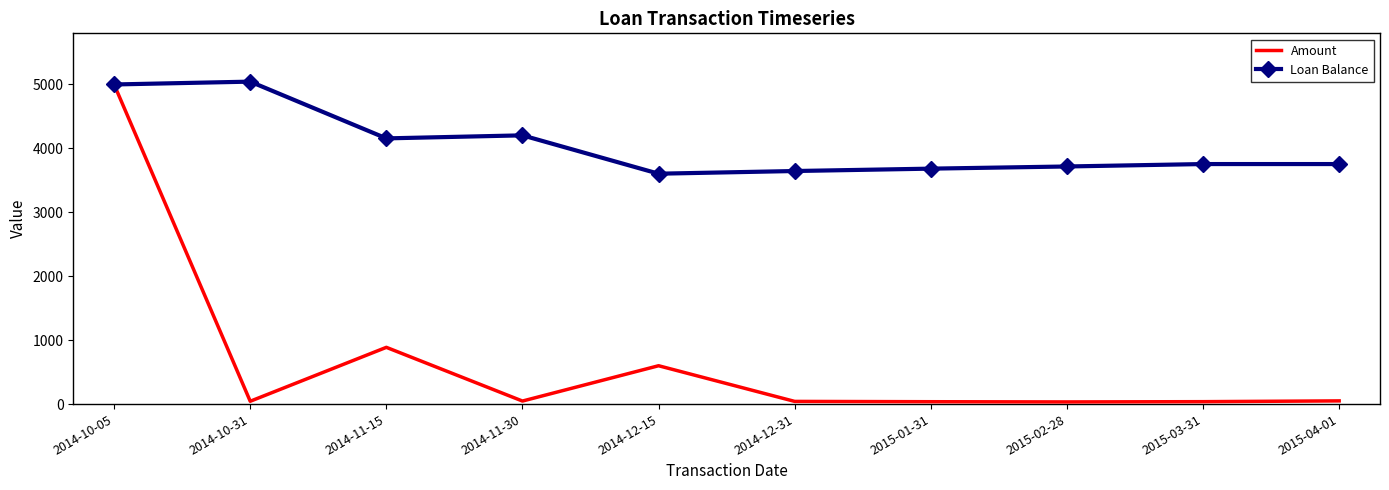

What is the maximum value for Loan Balance?

5044.4